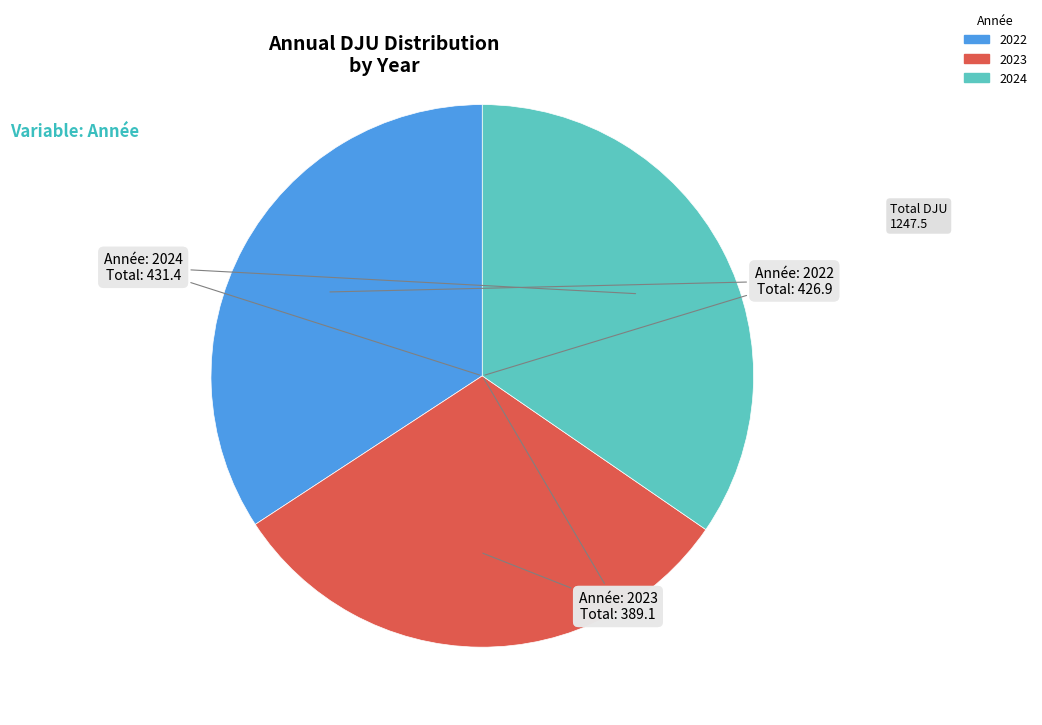

What is the ratio of the value at 2024 to the value at 2023?

1.1